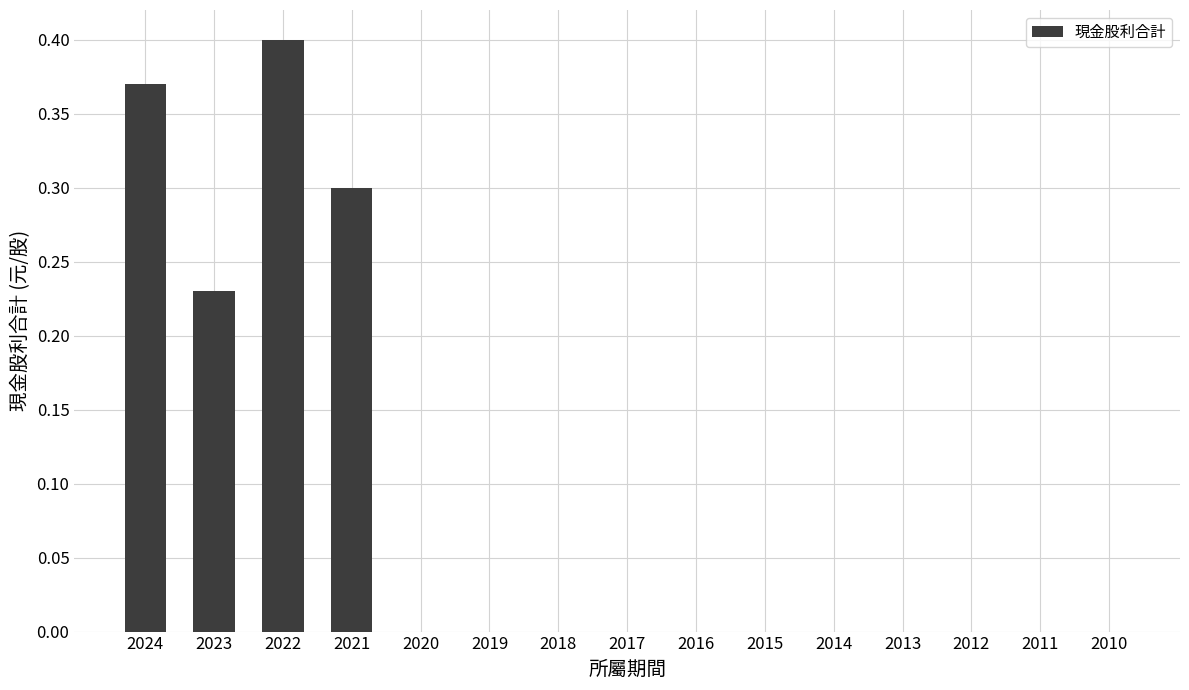

What is the change in value from 2022 to 2010?

-0.4